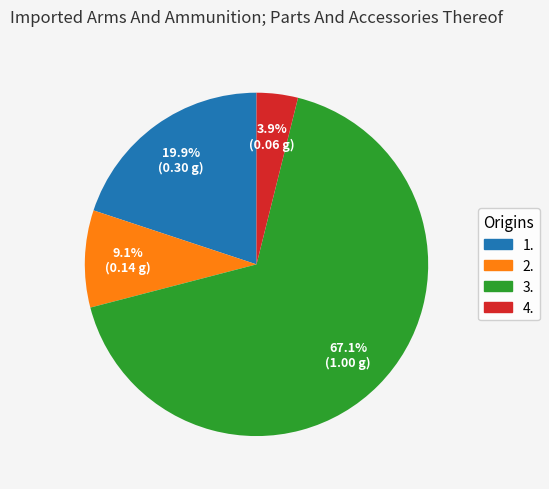

To the nearest percent, what is the average slice percentage?

25%